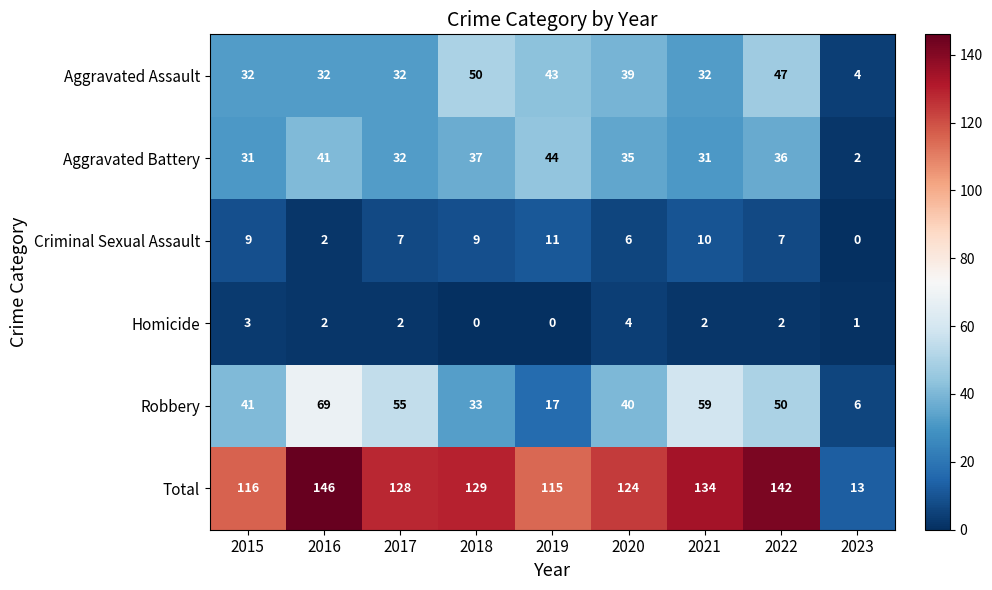

What is the difference between the maximum and minimum values in the Robbery series?

63